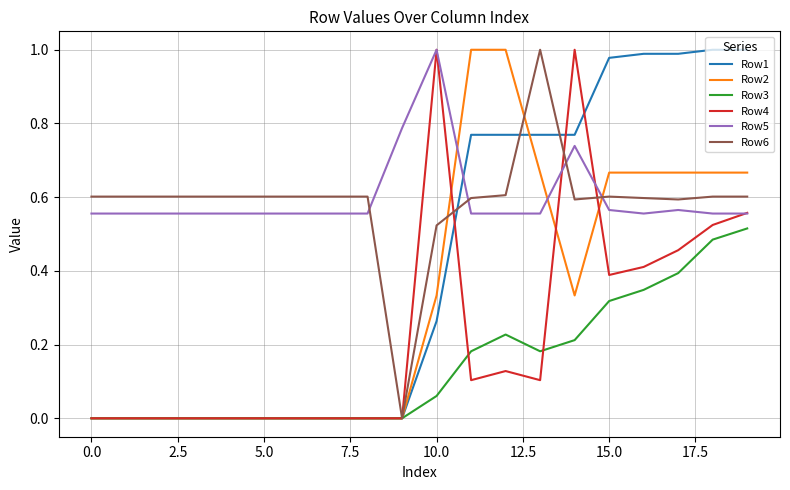

Which series ends up on top after the final intersection of Row6 and Row5?

Row6